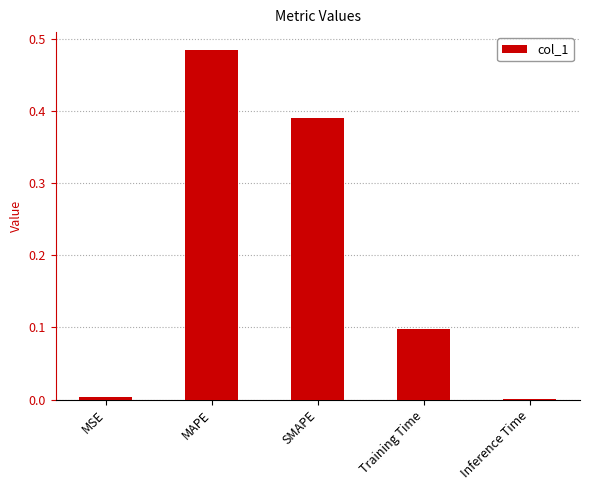

The chart shows a value of 0.3 at MAPE. True or false?

False